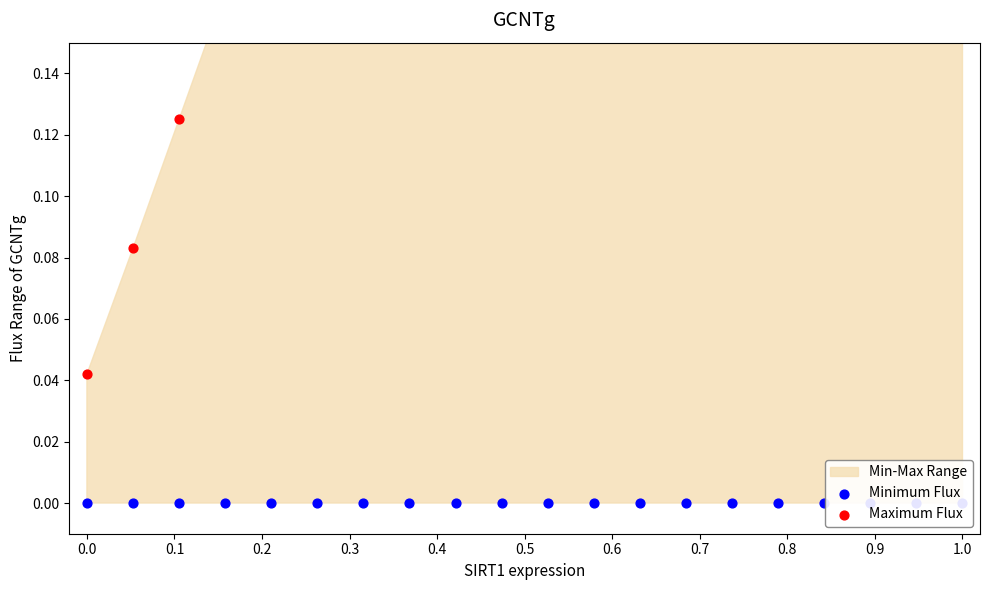

Which series reaches the minimum Y coordinate?

Minimum Flux